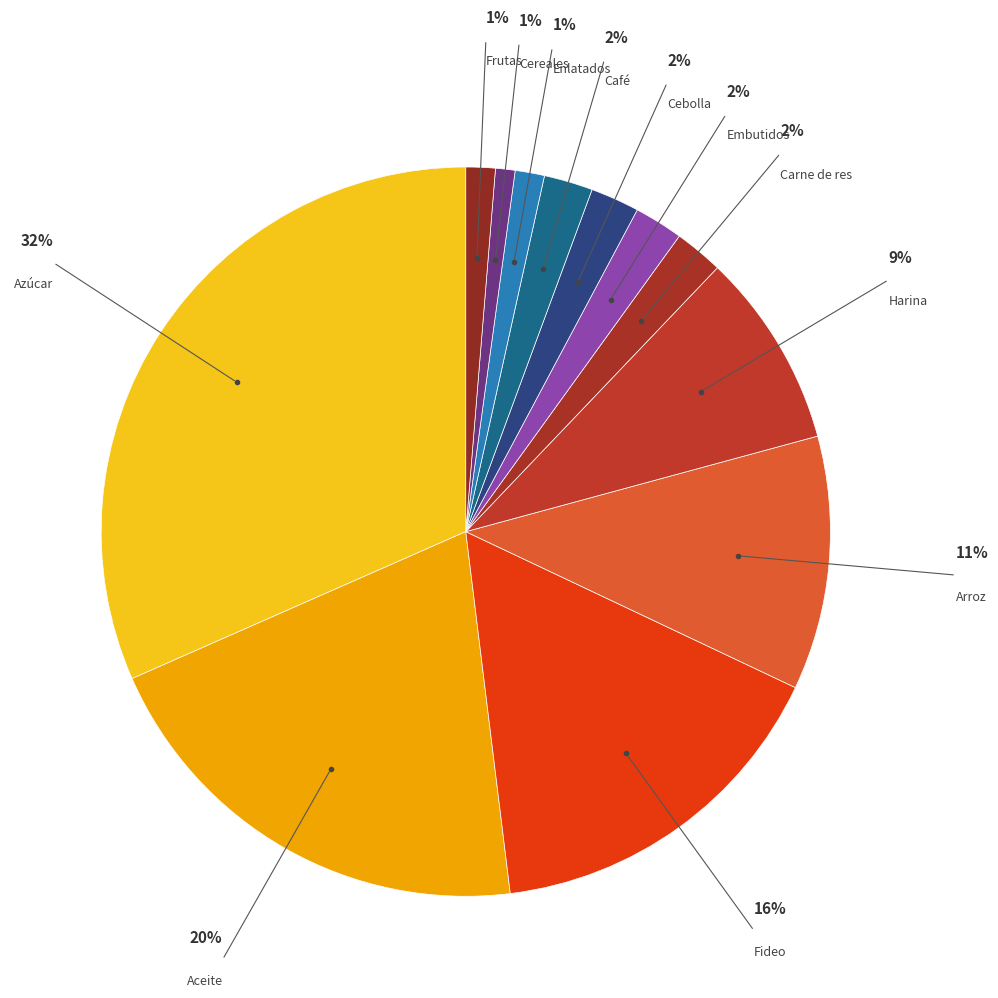

Count the number of slices in the pie.

12